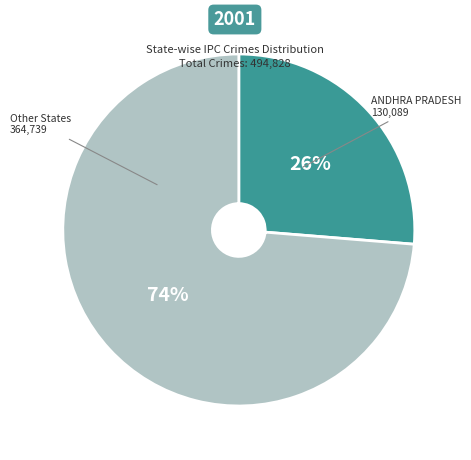

Is there any slice that represents more than half of the pie?

Yes